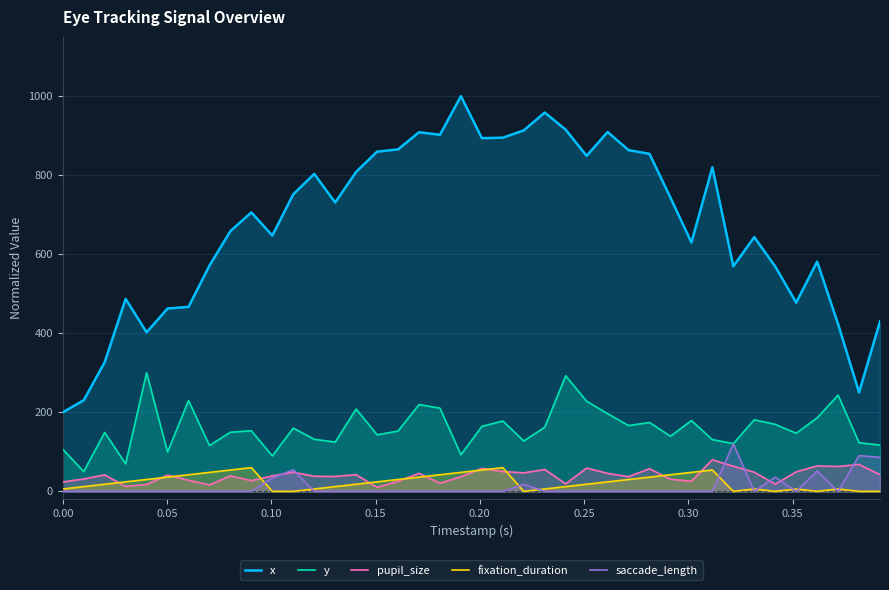

Count the number of categories in the chart.

40